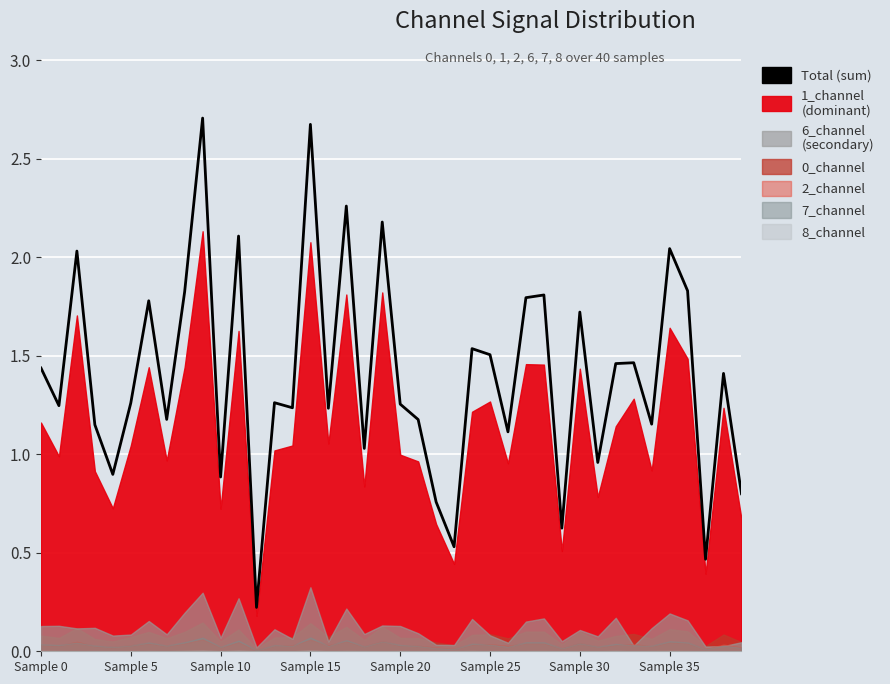

What is the sum of the values at 12 and 10?

1.1